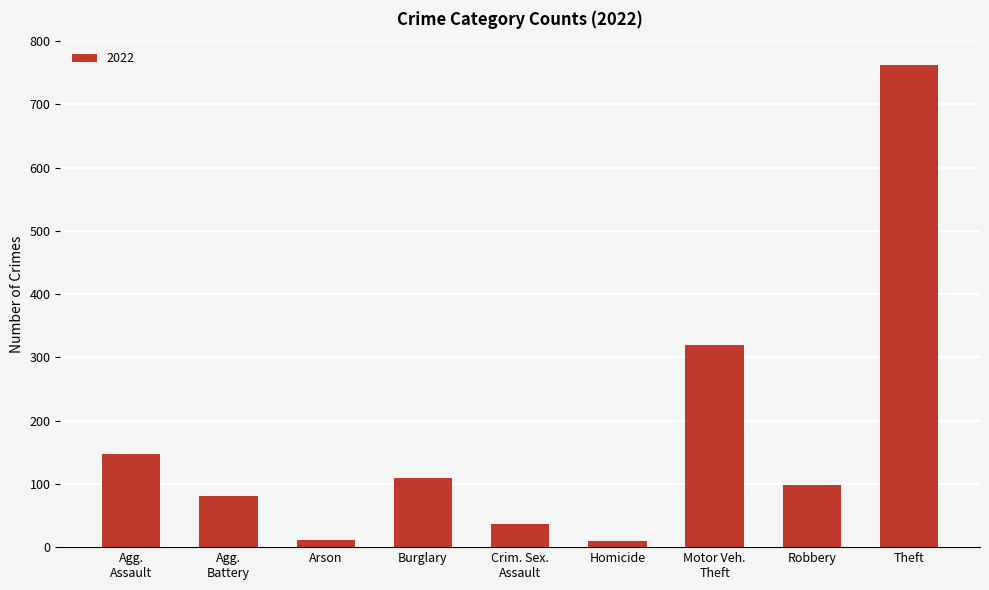

Between Homicide and Theft, which is larger?

Theft